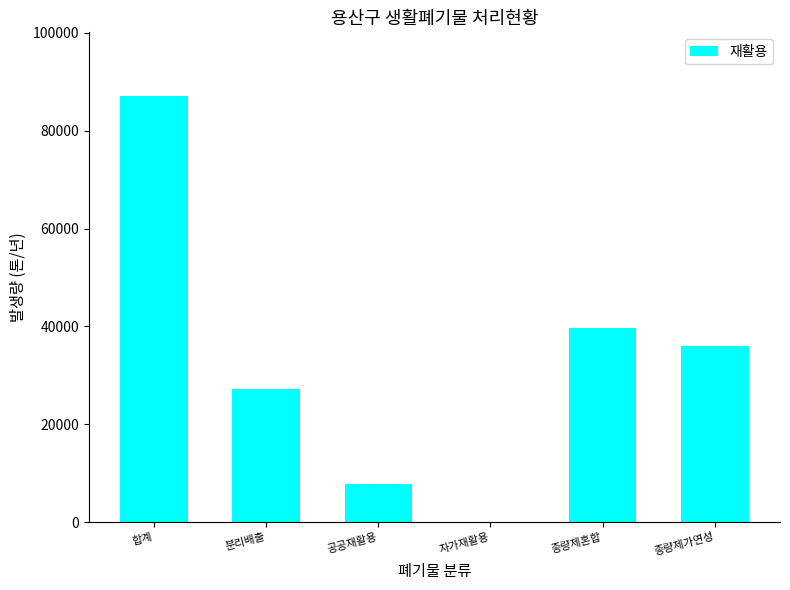

What is the change in value from 합계 to 공공재활용?

-79305.5